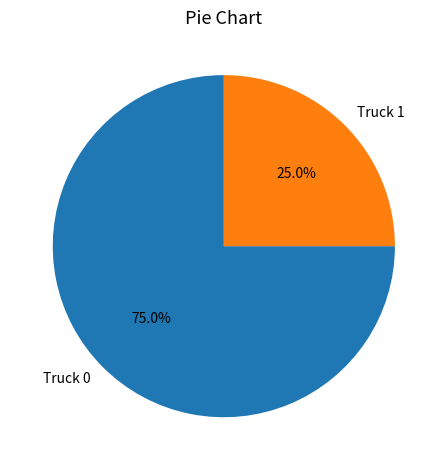

How many segments does this pie chart have?

2